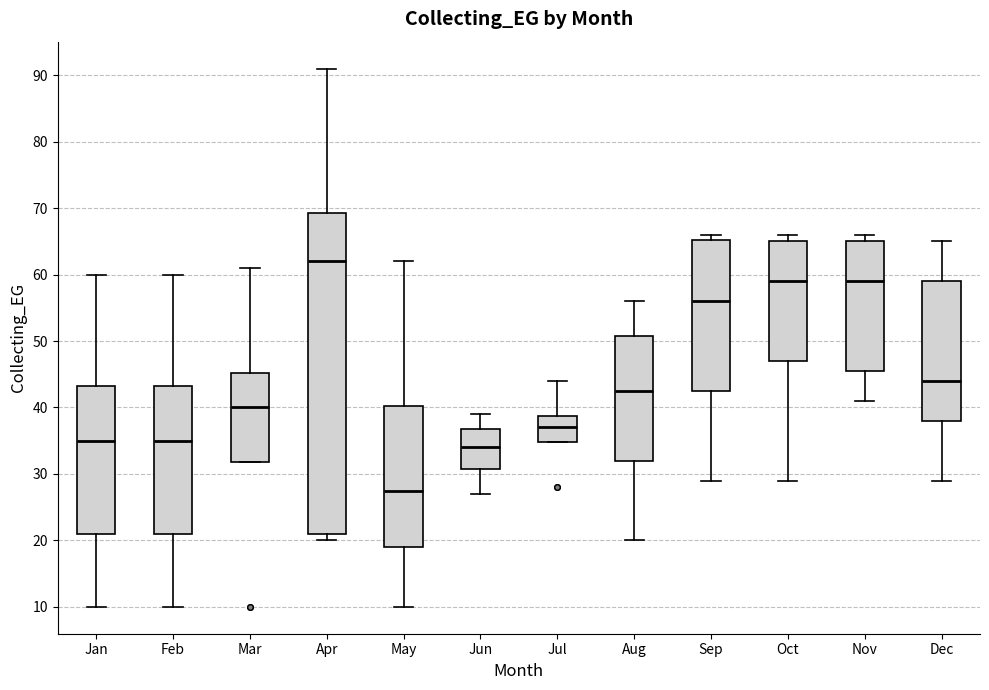

Which box has the lowest median line?

May